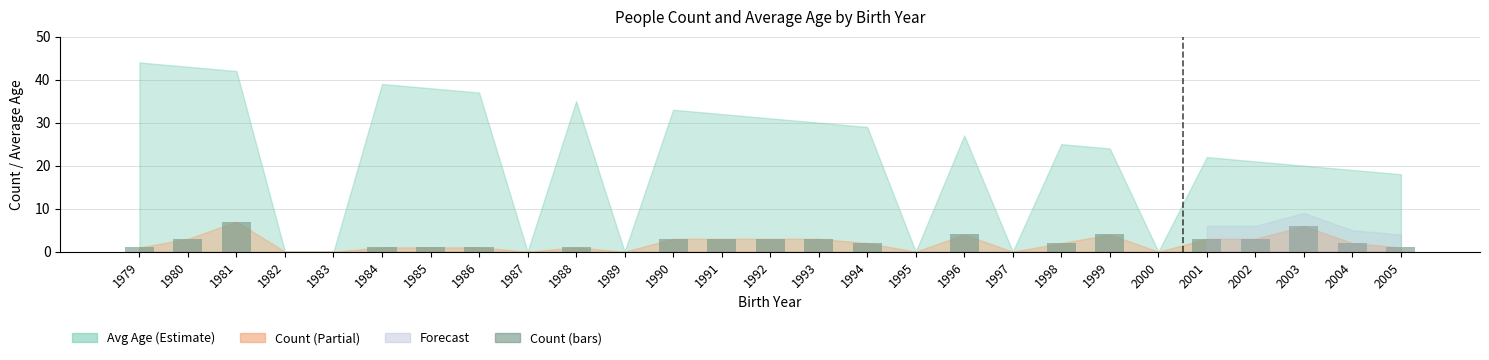

The chart shows a value of 4 at 1989. True or false?

False